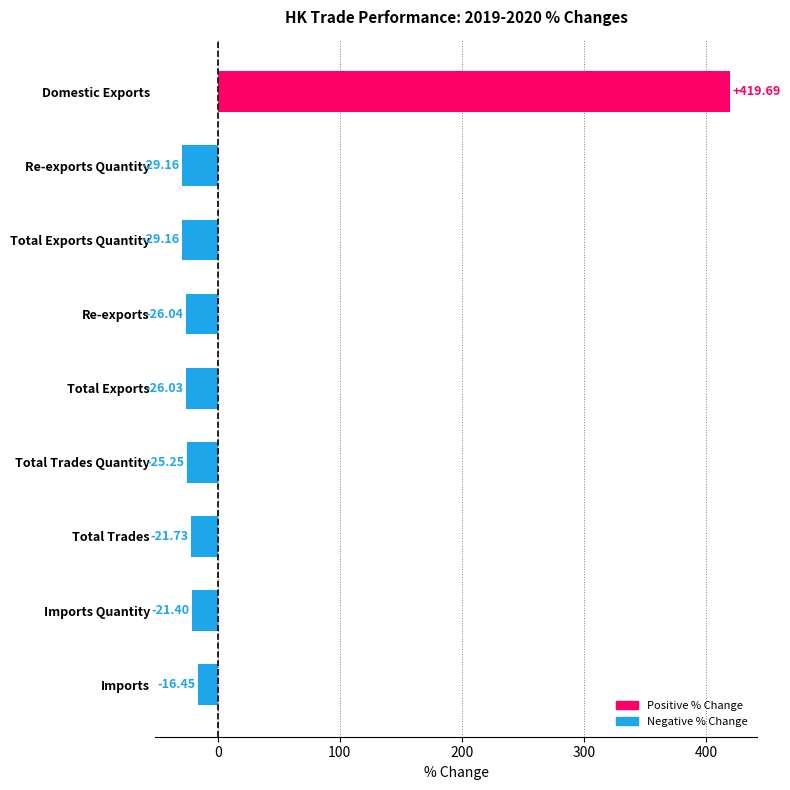

What is the value of the 4th bar from the left?

-25.3